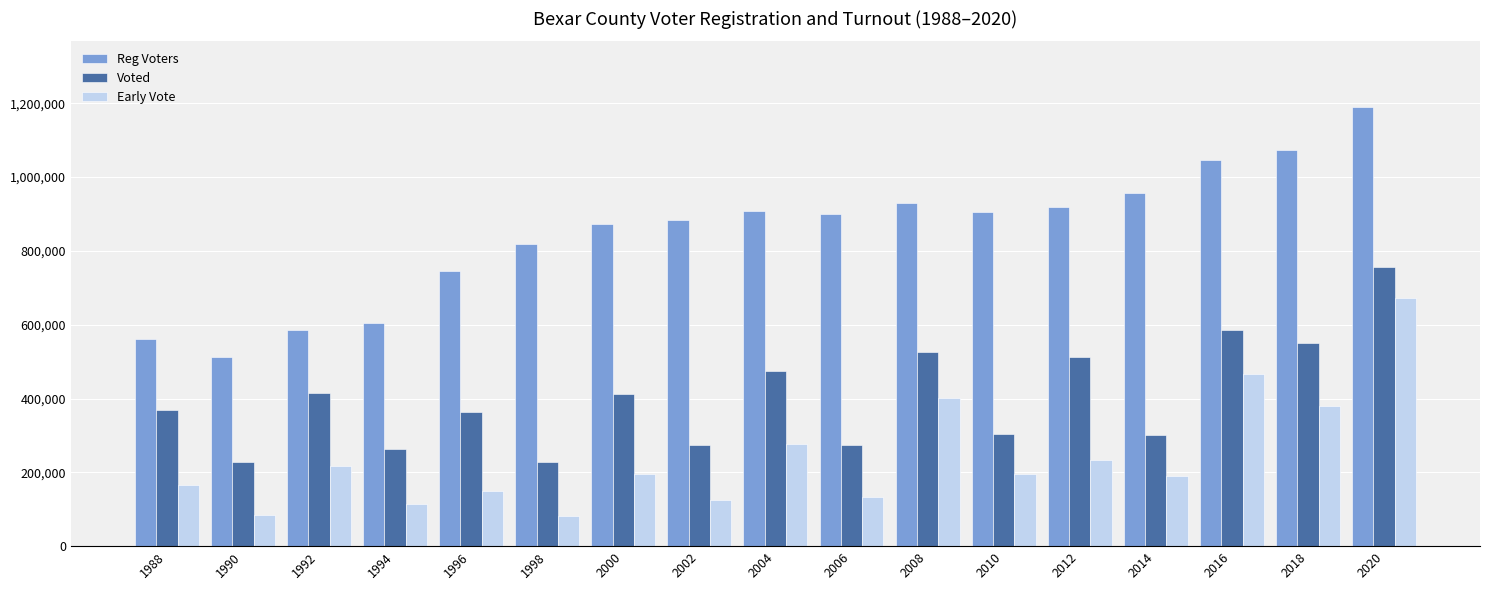

Rank the series at 2016 from lowest to highest value.

Early Vote, Voted, Reg Voters